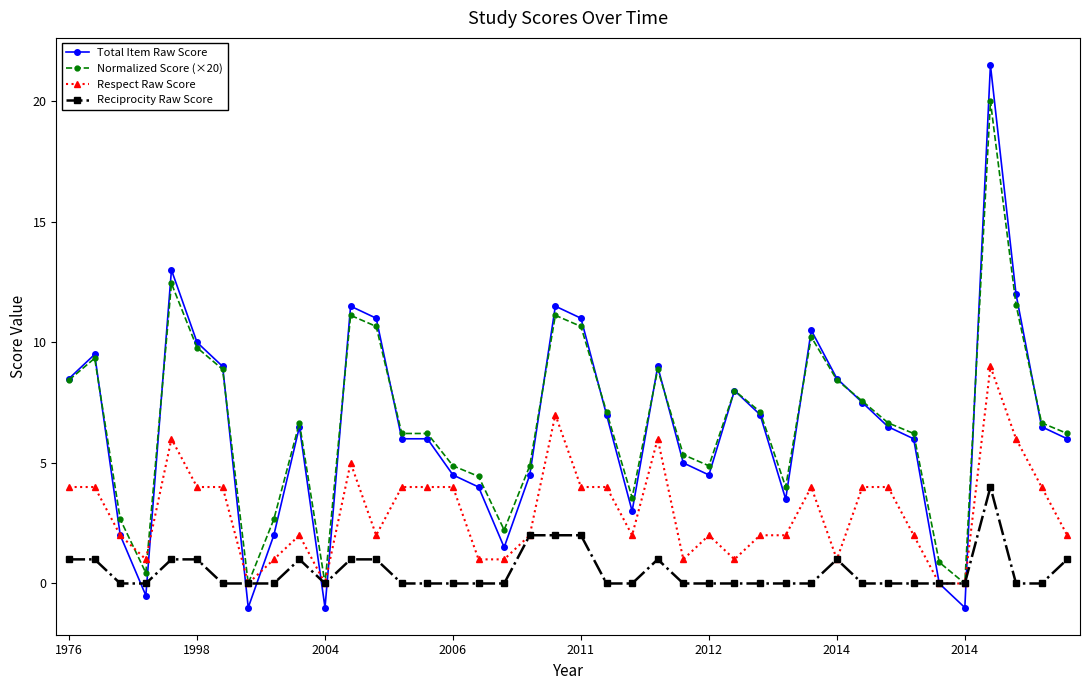

What is the value of the Total Item Raw Score point at the 23rd from the left?

3.0